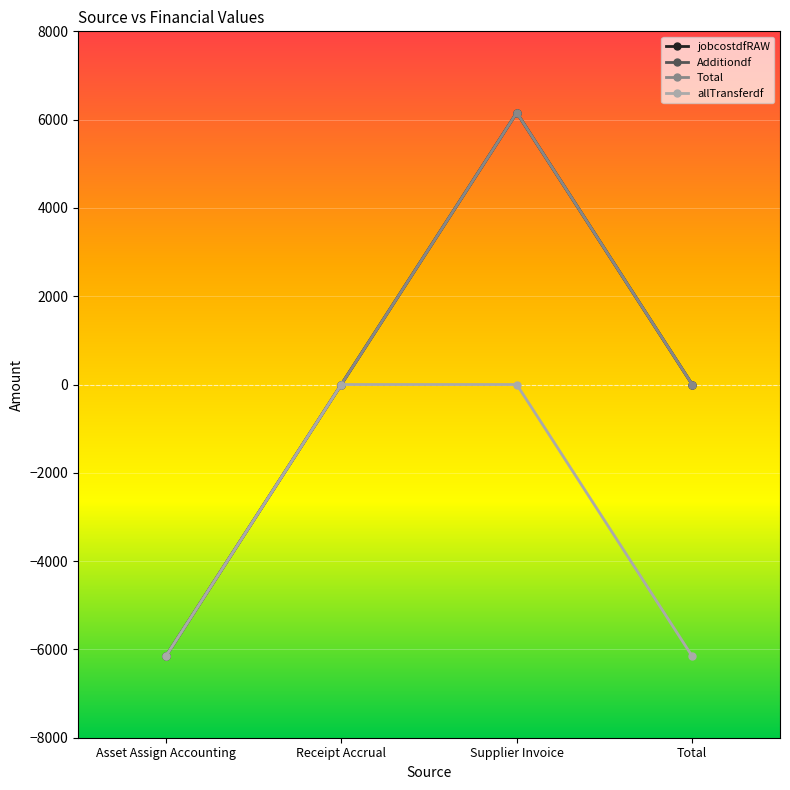

True or false: allTransferdf and Total cross at least once.

False